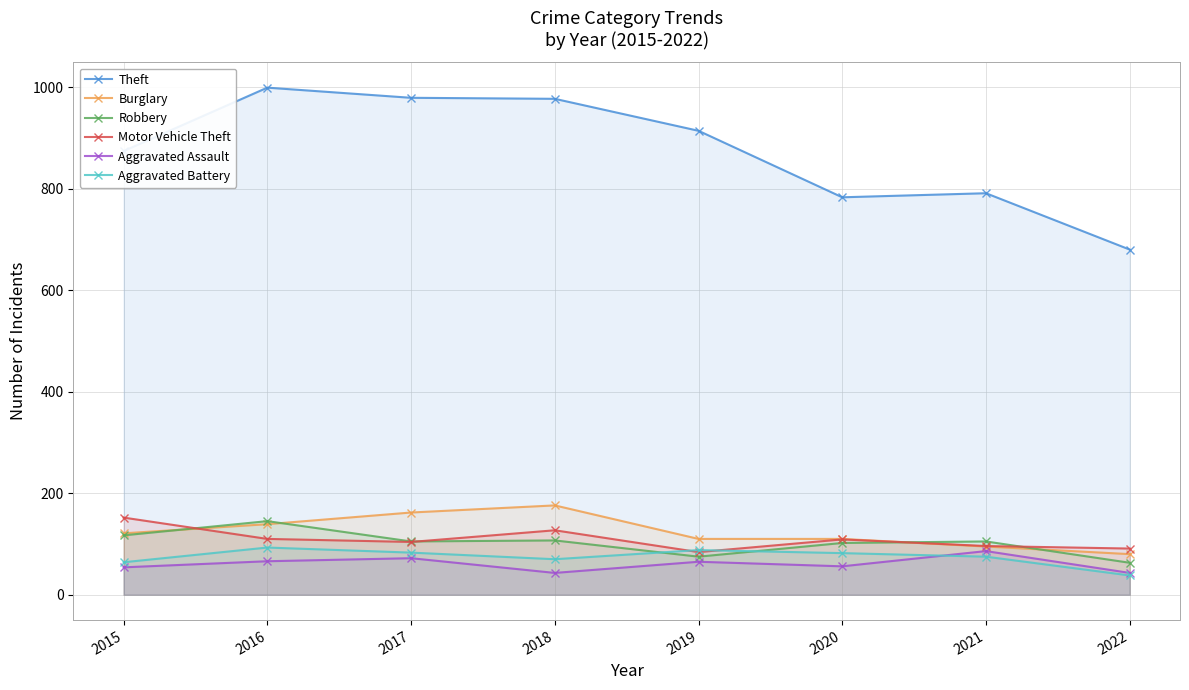

At which category does Aggravated Assault reach its first local peak?

2017